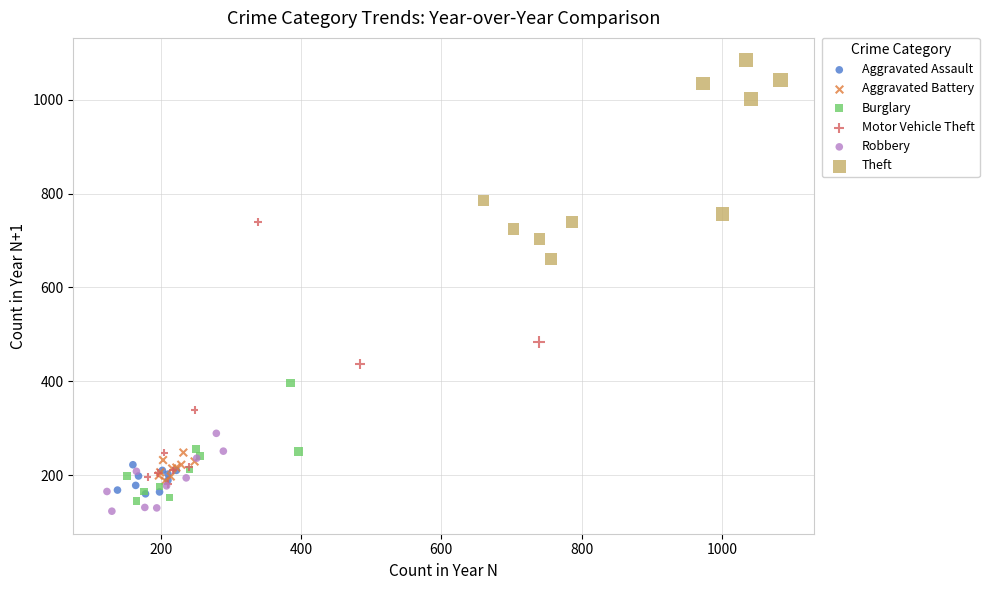

Which series contains the highest Y value?

Theft